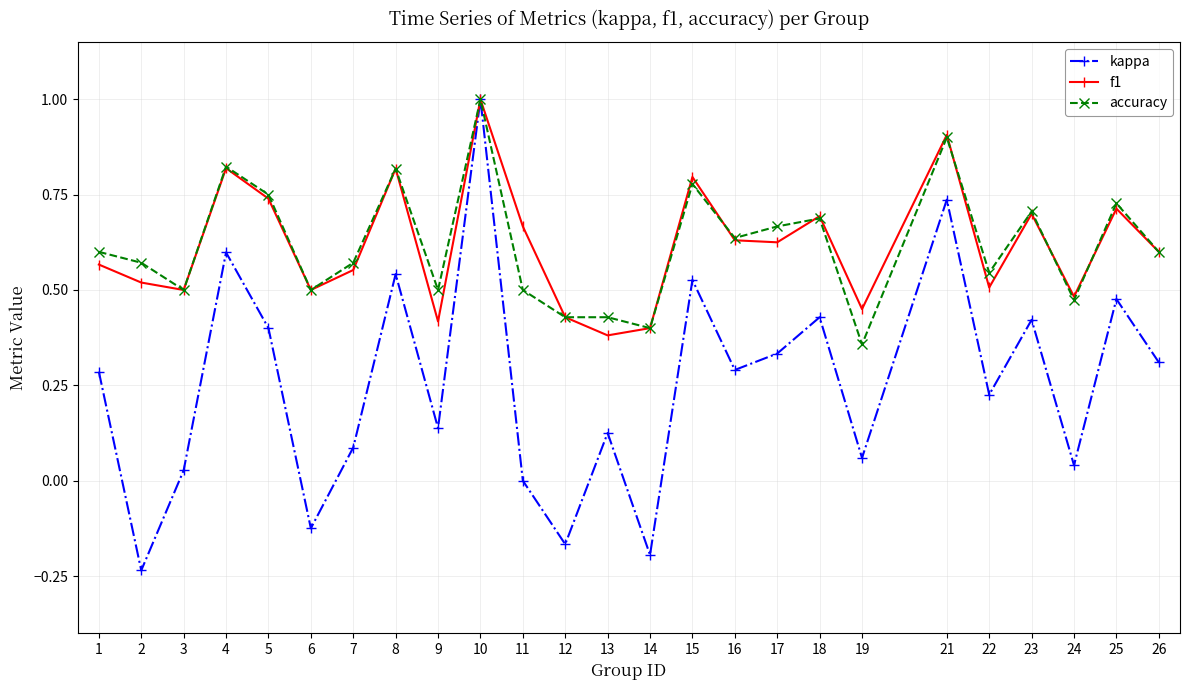

At which category is the sum across all series the highest?

10